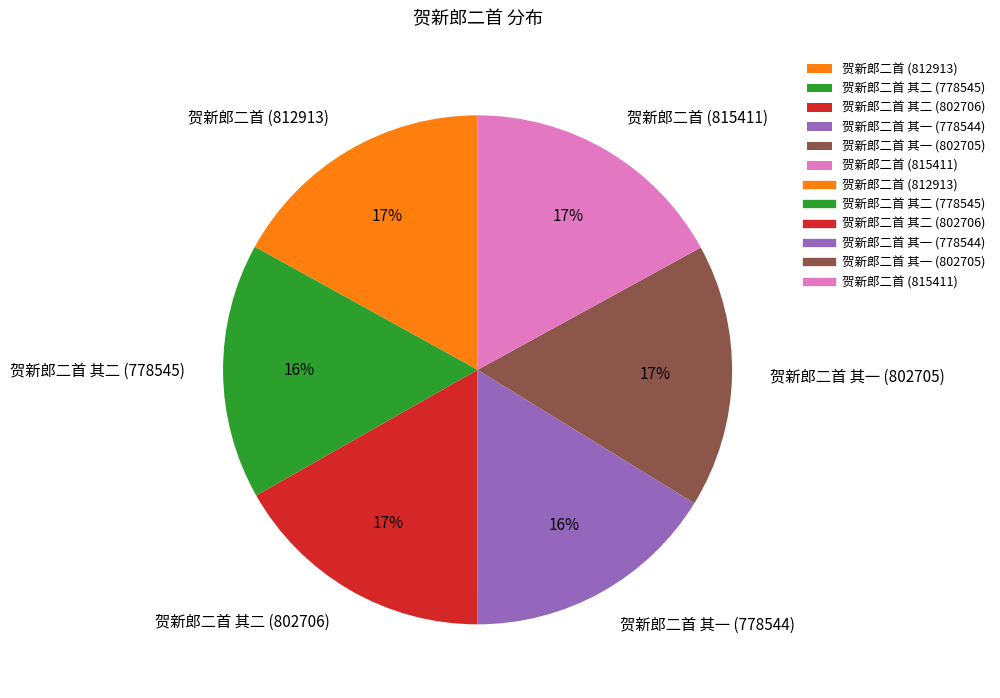

To the nearest percent, what percentage of the pie is 贺新郎二首 其一 (802705)?

17%